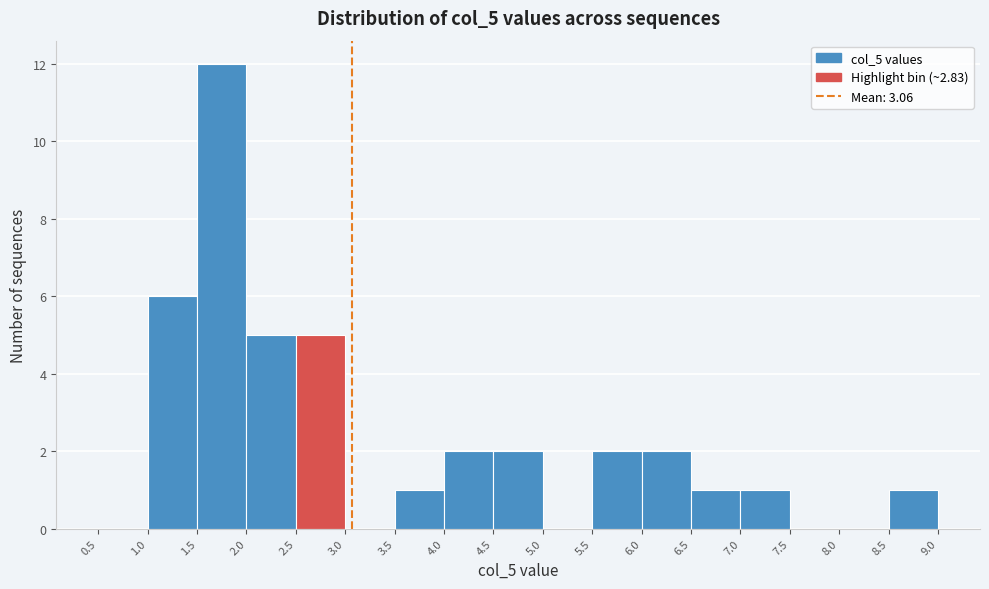

Reading left to right, transcribe this chart: for each bar, give the range it covers on the x-axis and its height. The values are not printed on the chart, so give them approximately, as read against the axis.

0.5 to 1.0: 0
1.0 to 1.5: 6
1.5 to 2.0: 12
2.0 to 2.5: 5
2.5 to 3.0: 5
3.0 to 3.5: 0
3.5 to 4.0: 1
4.0 to 4.5: 2
4.5 to 5.0: 2
5.0 to 5.5: 0
5.5 to 6.0: 2
6.0 to 6.5: 2
6.5 to 7.0: 1
7.0 to 7.5: 1
7.5 to 8.0: 0
8.0 to 8.5: 0
8.5 to 9.0: 1